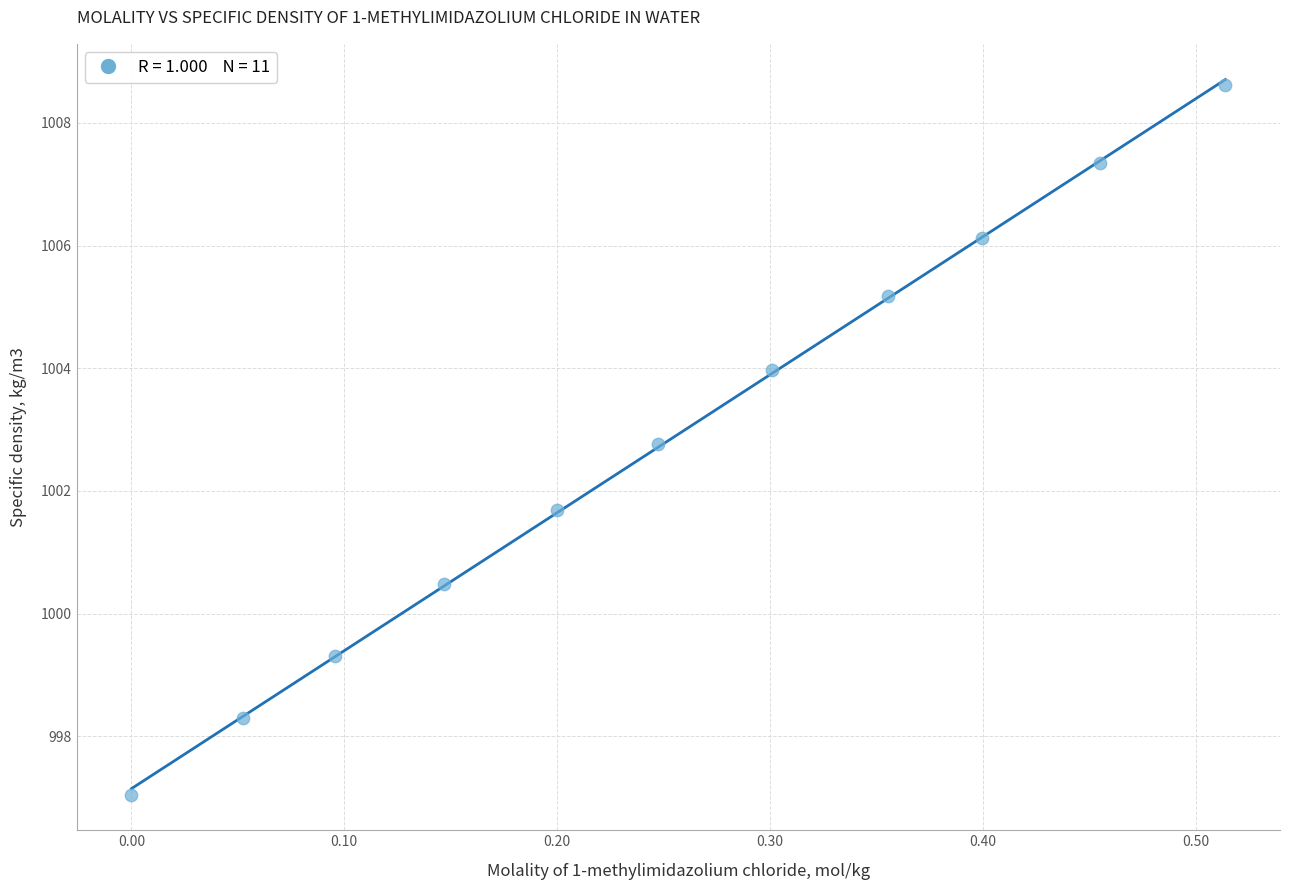

What is the average Y value?

1002.8